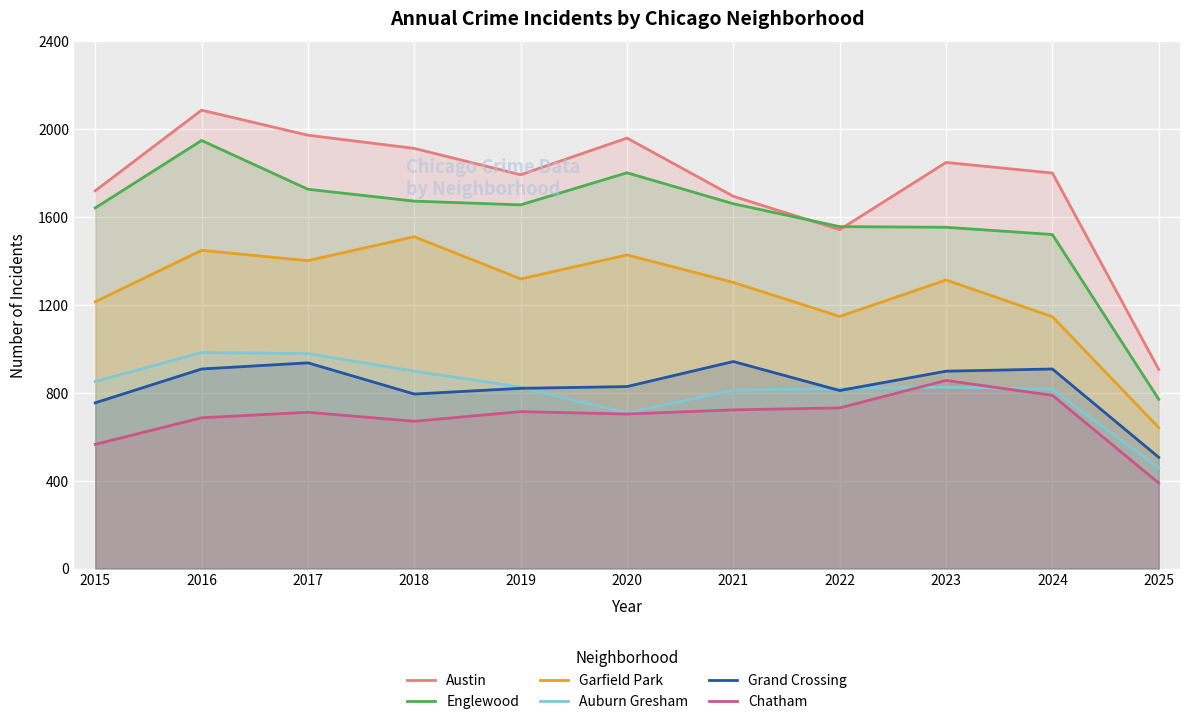

What is the sum of all Englewood values?

17502